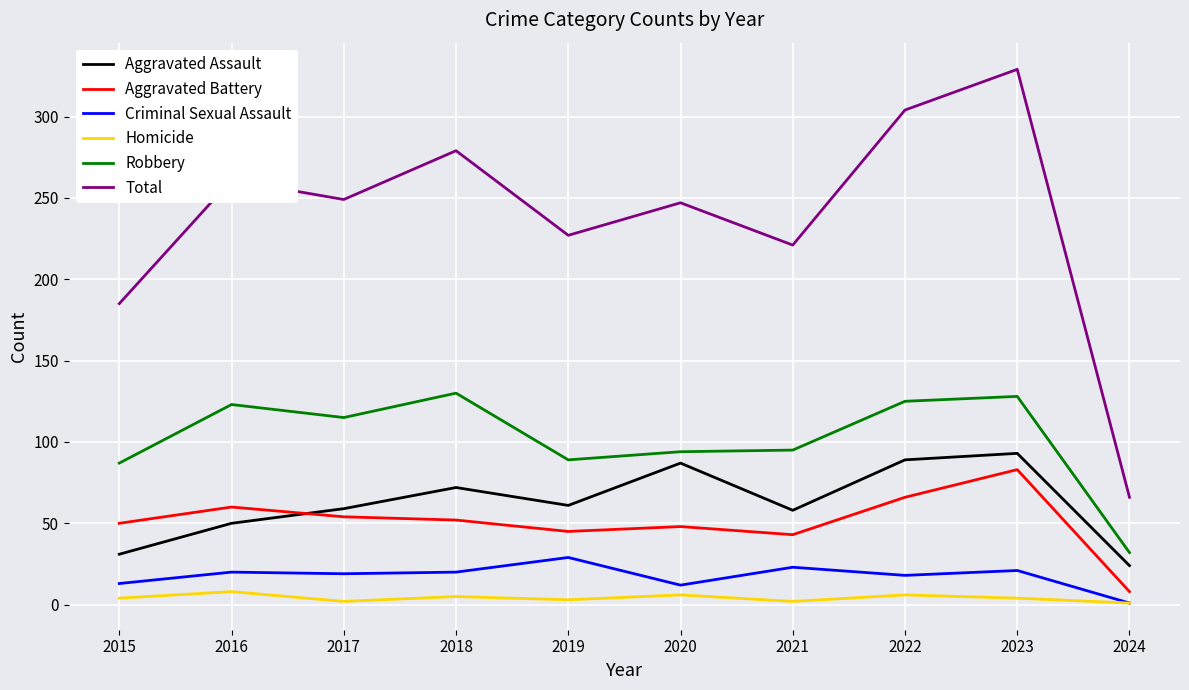

What is the sum of all Total values?

2368